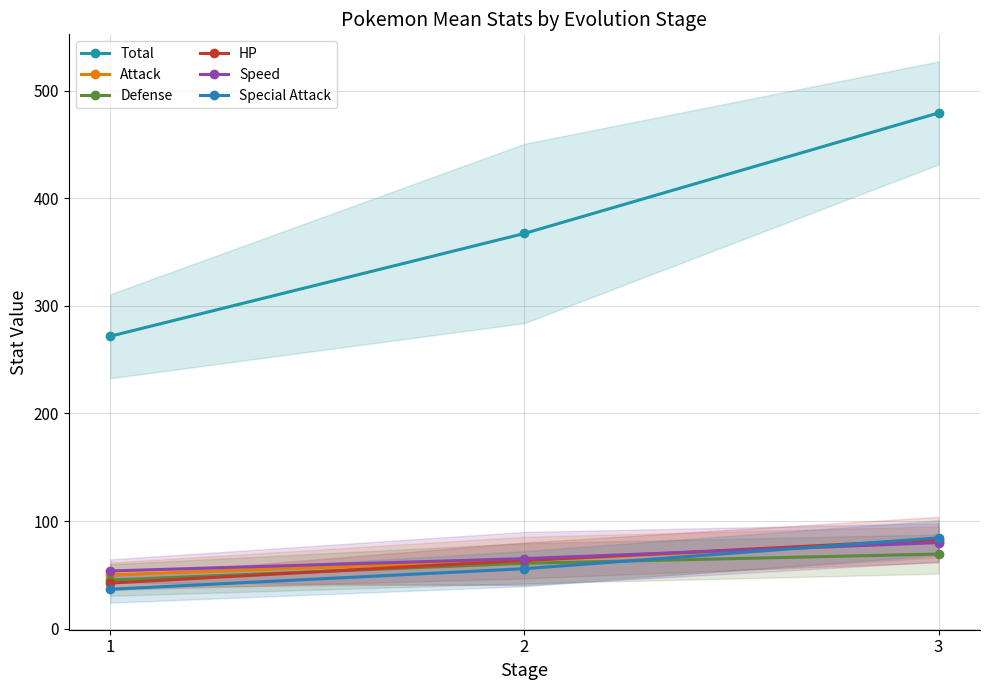

What is the sum of all Defense values?

175.3